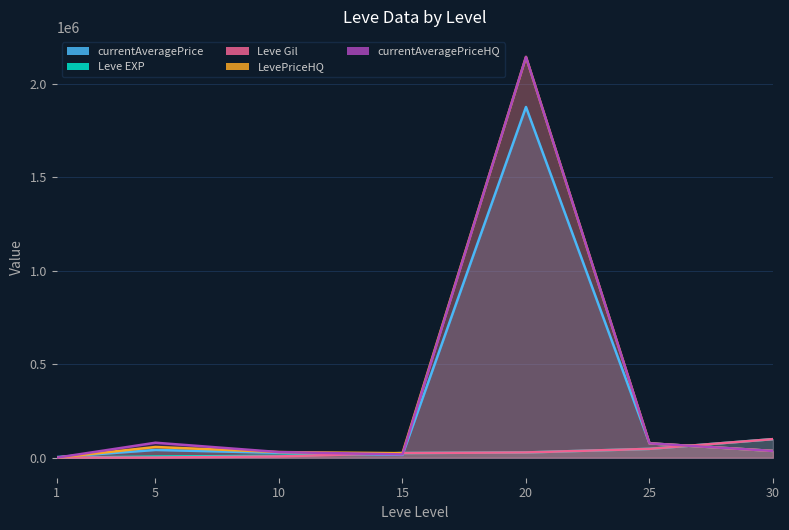

What is the approximate value of Leve Gil at 20?

28010.0